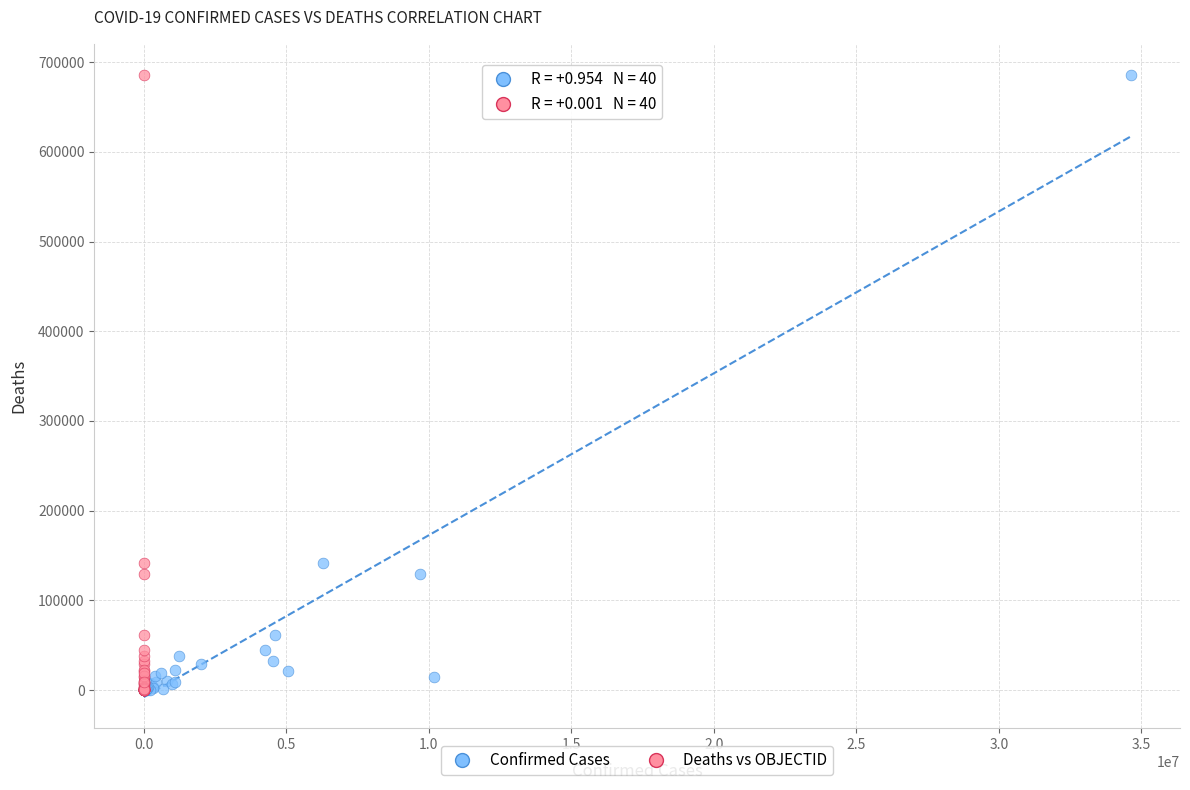

What are all the series names shown in the legend?

Confirmed Cases, Deaths vs OBJECTID